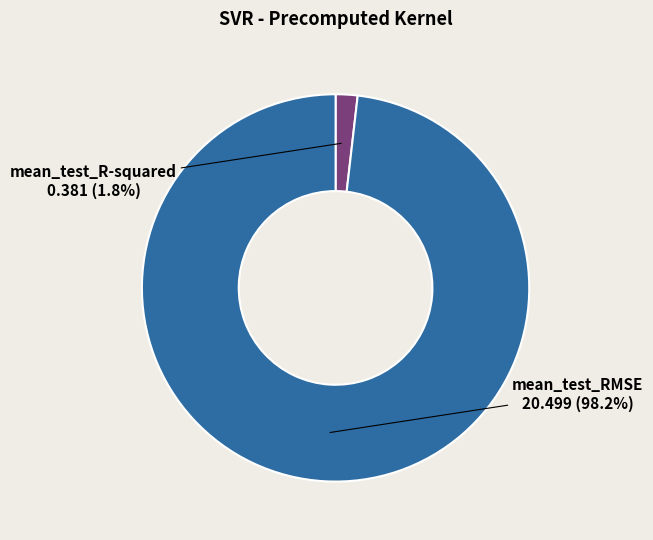

Does mean_test_RMSE account for over 50% of the chart?

Yes